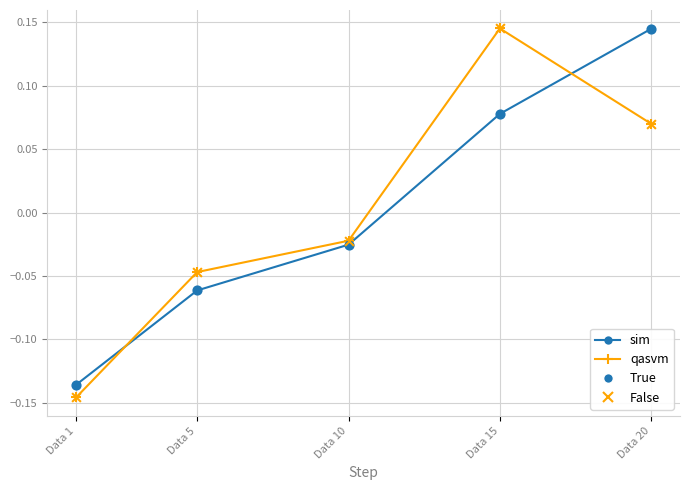

Is it true that sim equals -0.2 at Data 1?

False